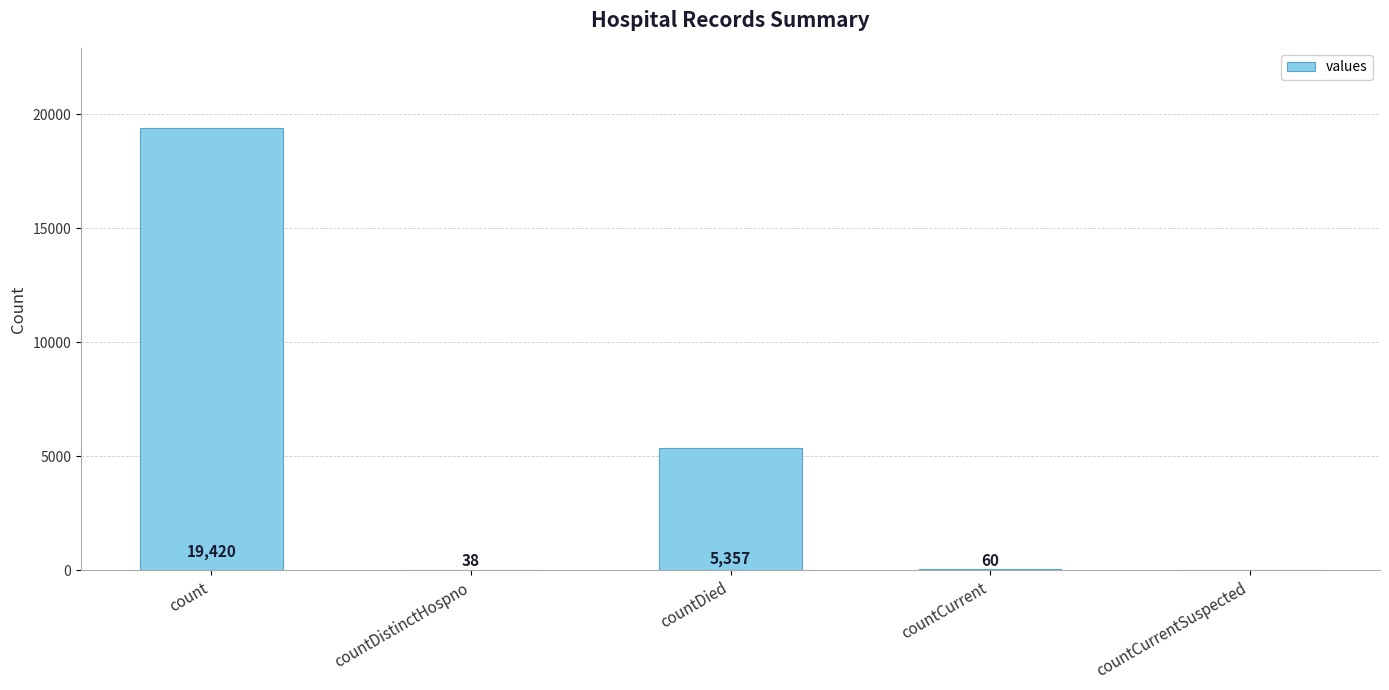

The value at countDistinctHospno is 38. True or false?

True